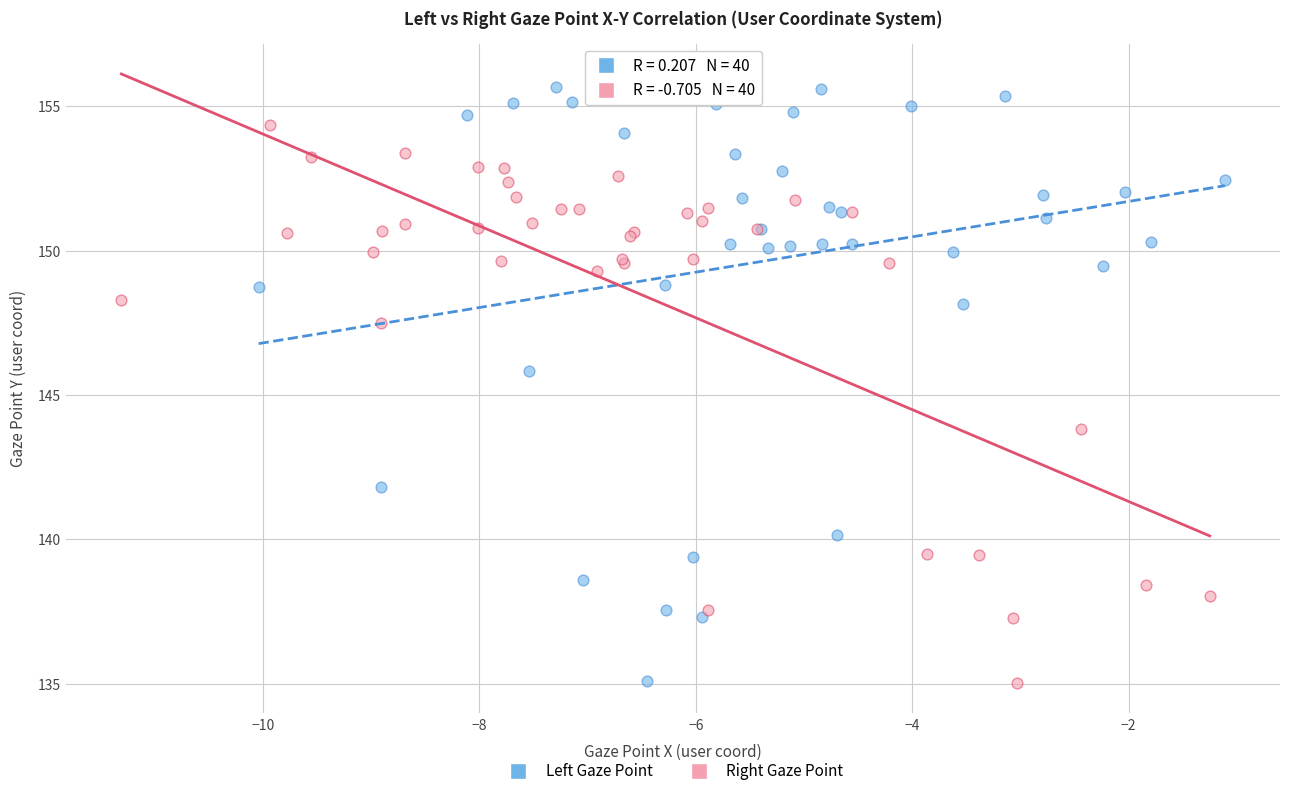

Which series has the widest spread of Y values?

Left Gaze Point